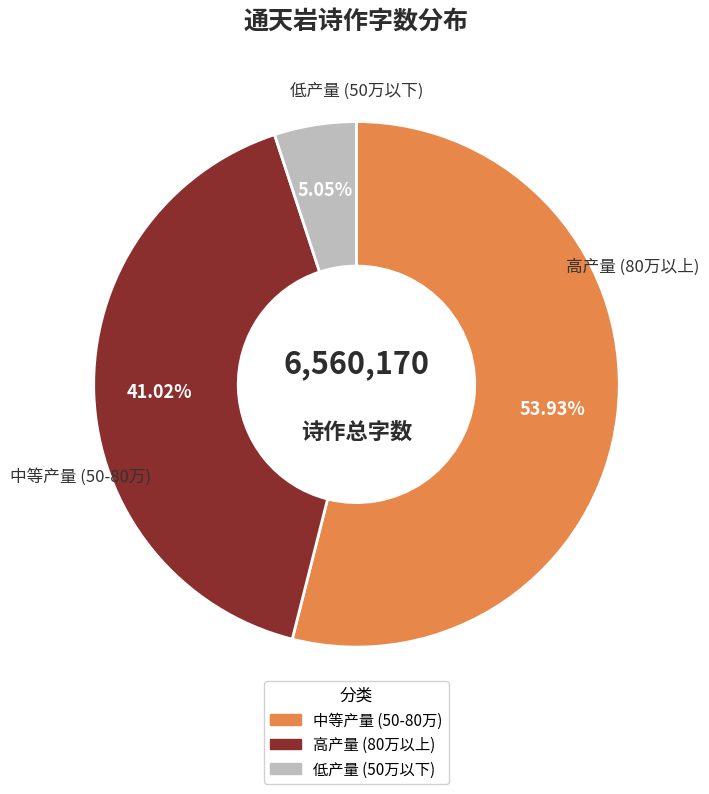

Is there any slice that represents more than half of the pie?

Yes